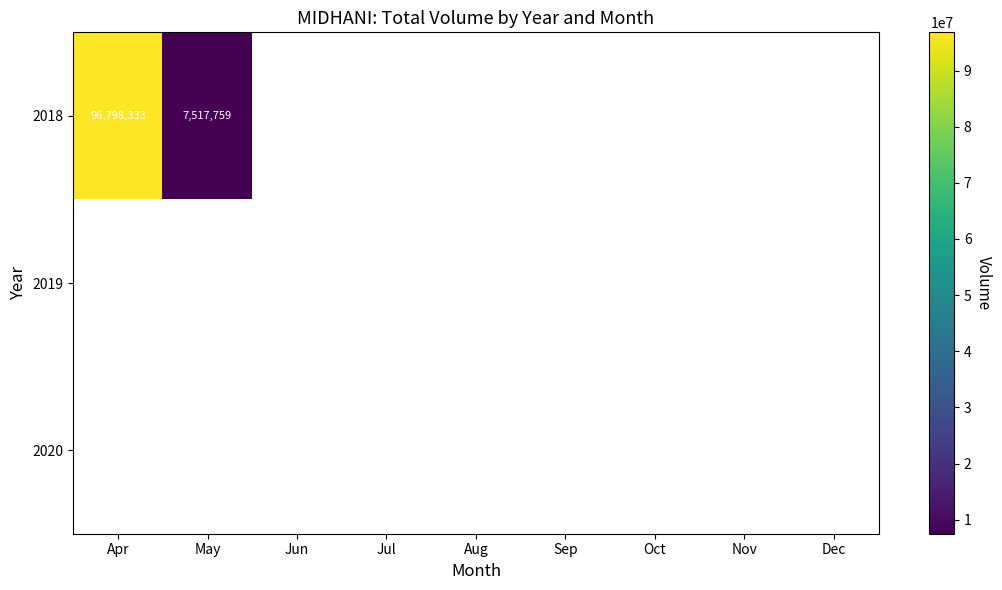

Which series has the largest range (max minus min)?

2018